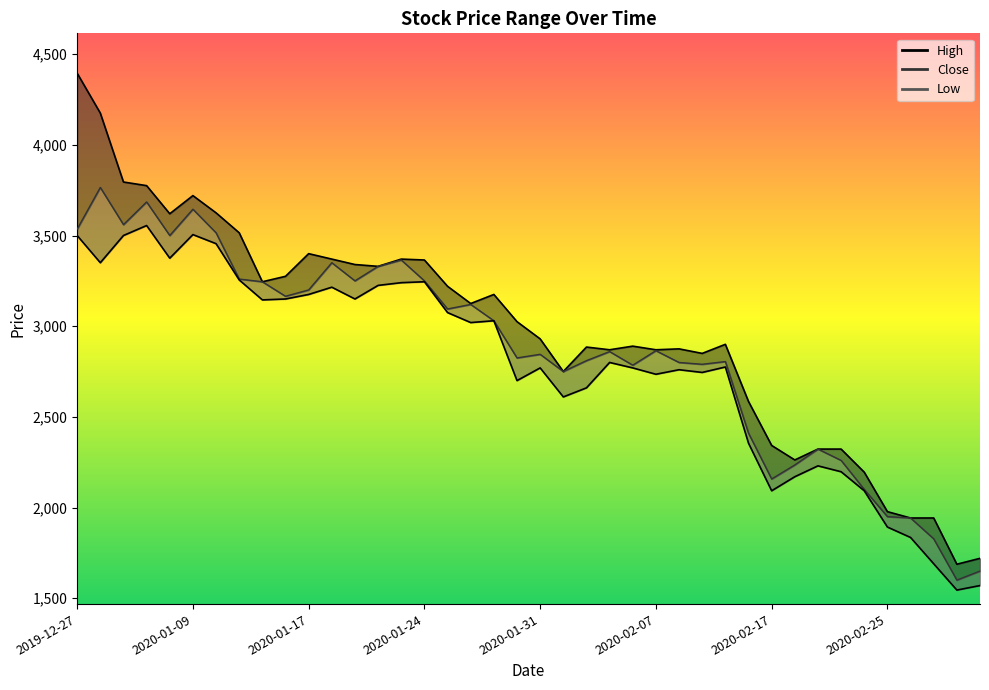

Count the number of data series in this chart.

3